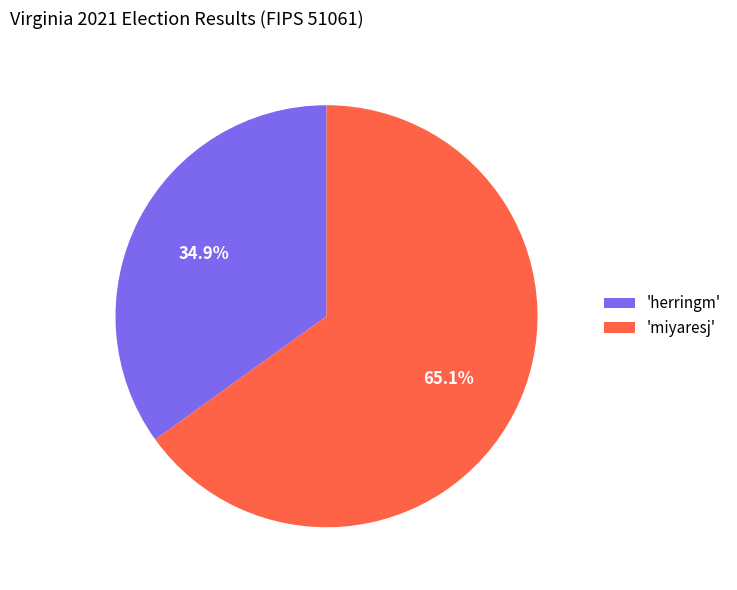

Which slice is the largest?

'miyaresj'